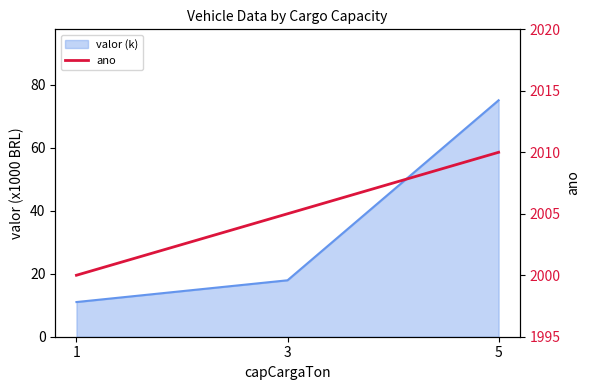

The chart shows a value of 2005 at 3. True or false?

True